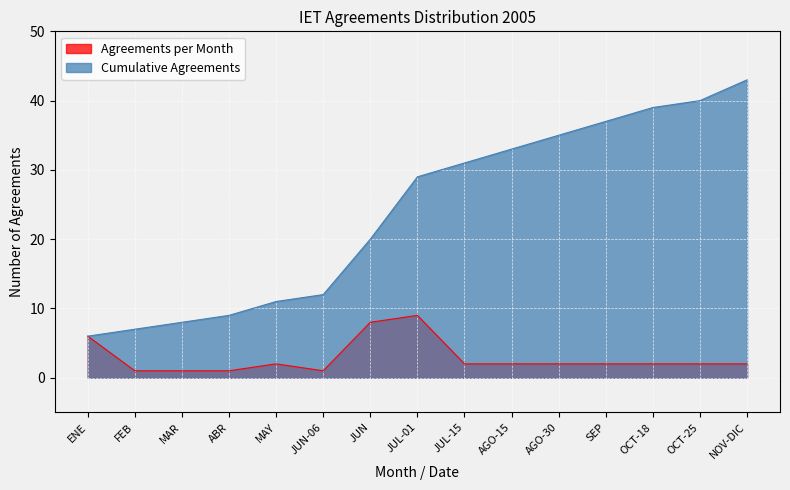

What position from the right is OCT-25?

2